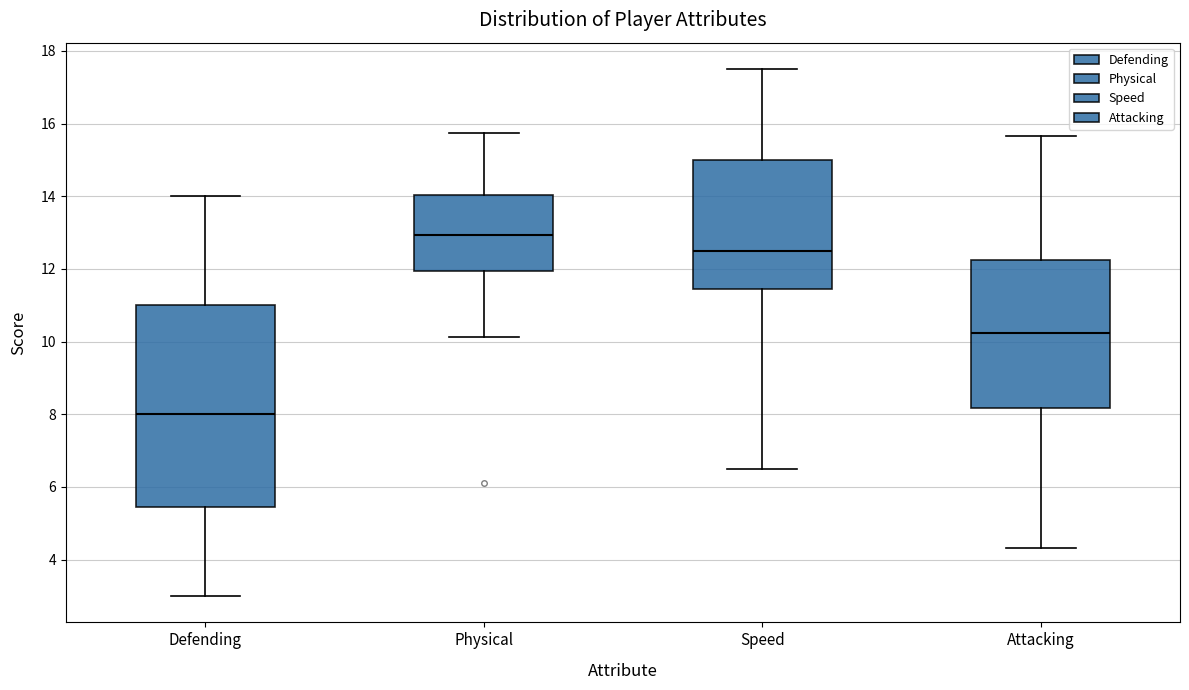

Where does the lower whisker of the box for Attacking end on the y-axis? The values are not printed on the chart, so give them approximately, as read against the axis.

4.4